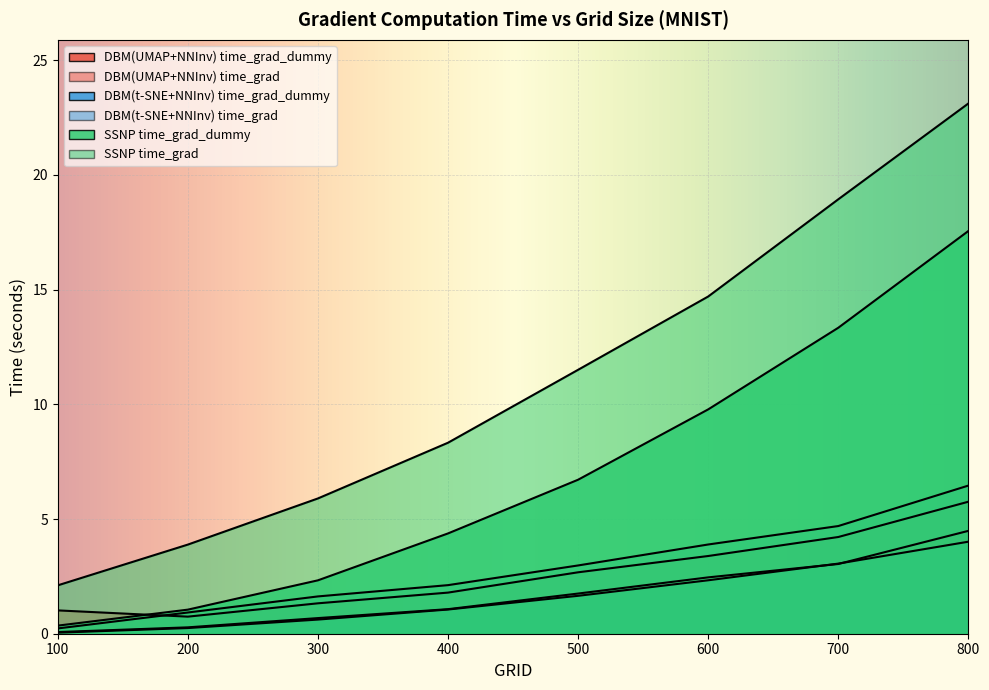

True or false: DBM(t-SNE+NNInv) time_grad and SSNP time_grad_dummy cross at least once.

False